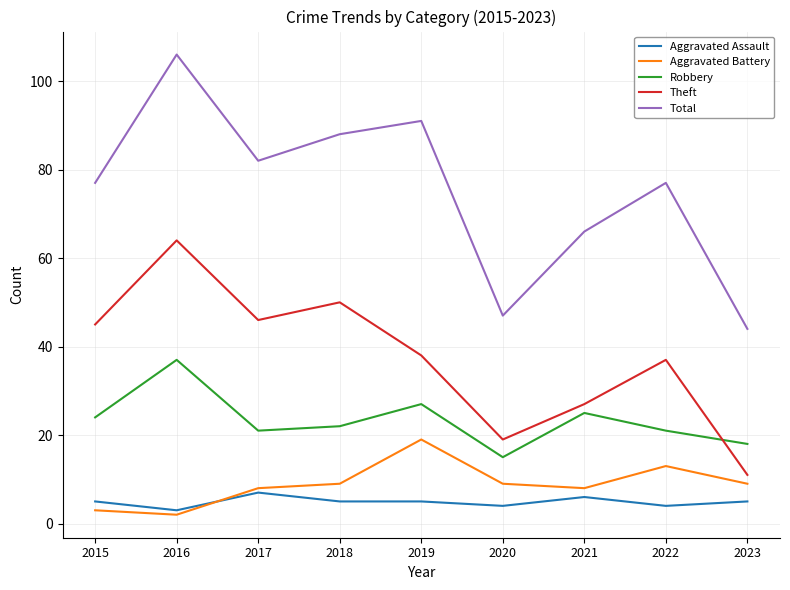

How many categories are shown in the chart?

9